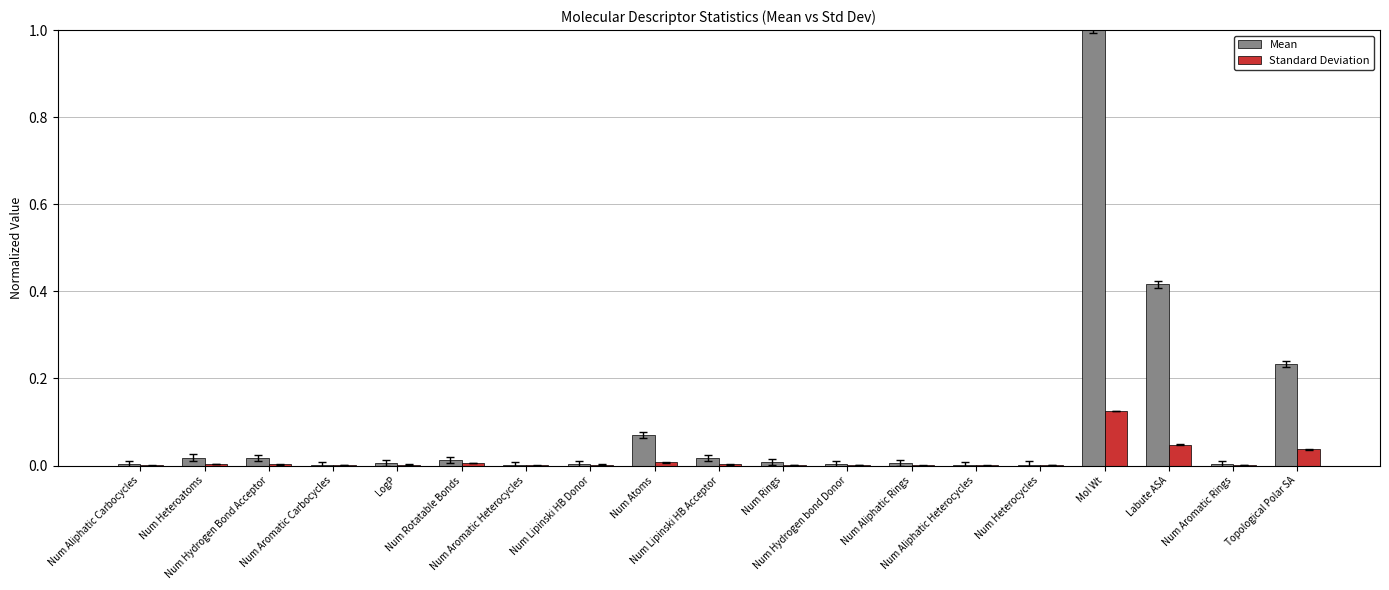

Which category has the highest value across all series?

Mol Wt